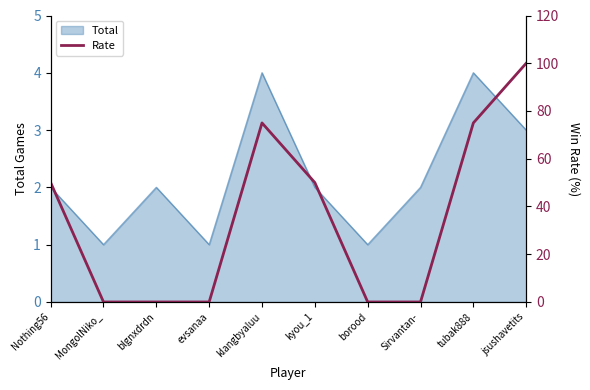

What is the label of the 6th point from the left?

kyou_1